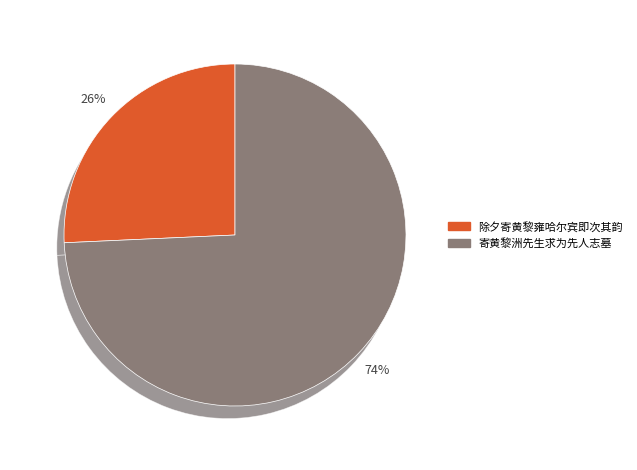

Is it true that 除夕寄黄黎雍哈尔宾即次其韵 is 33% of the pie?

False